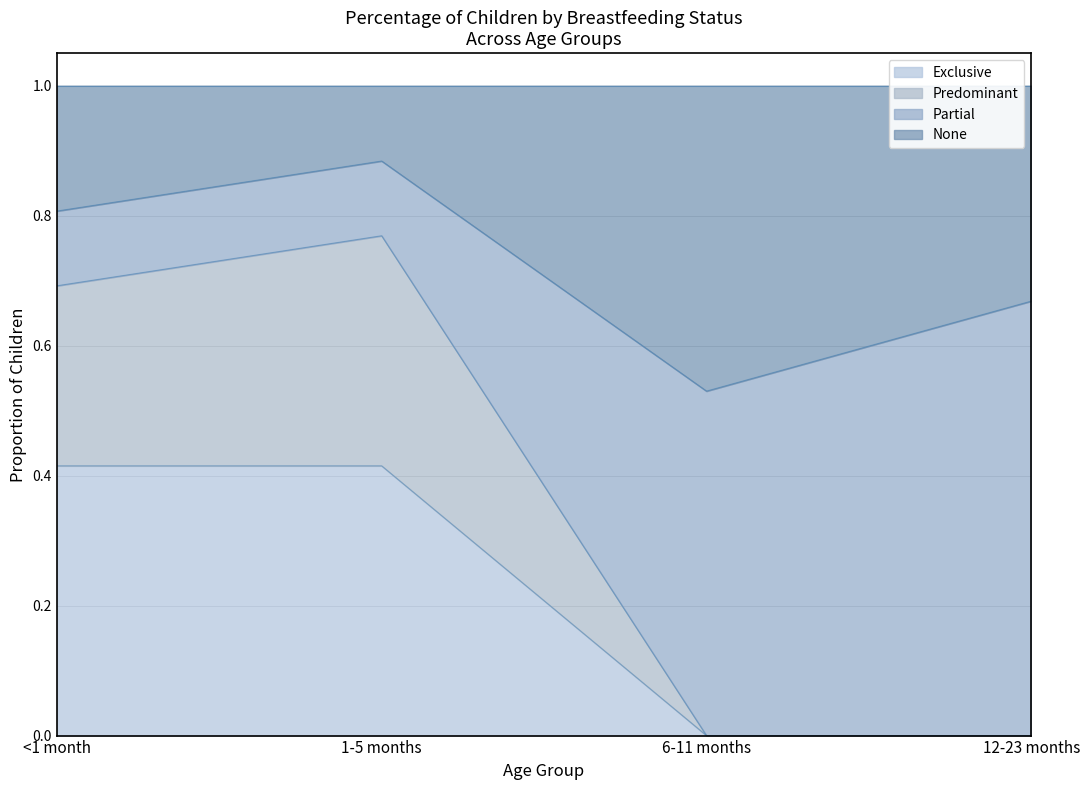

What is the total value across all series at 1-5 months?

1.0